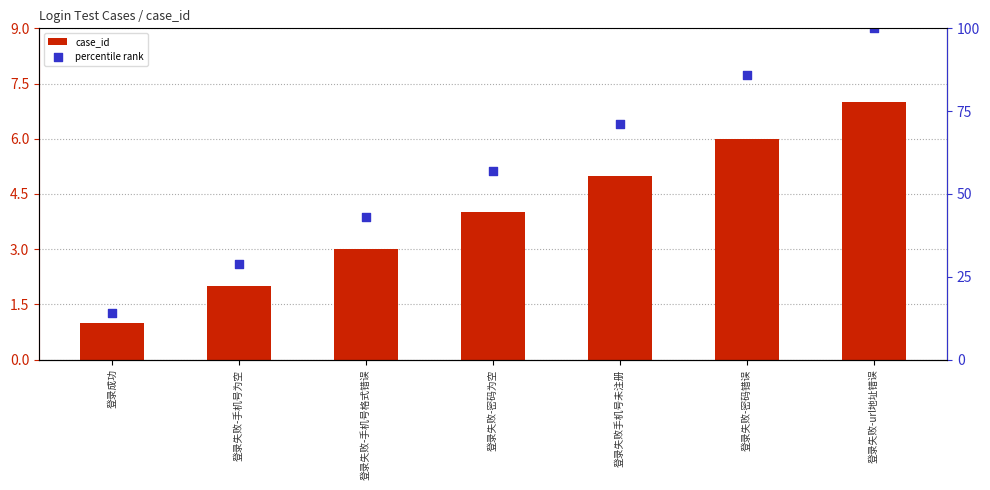

Which series has the widest spread of Y values?

percentile rank